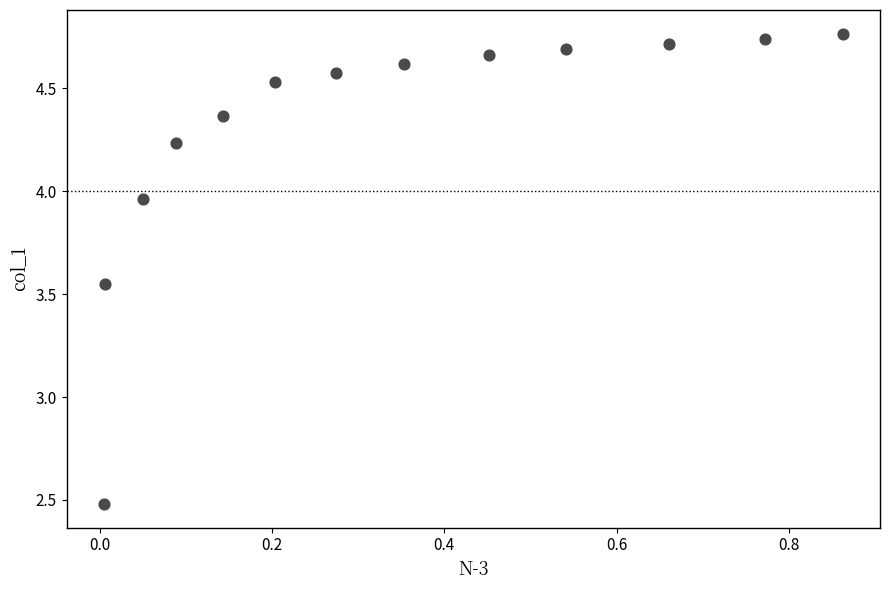

What is the range of X values (max minus min)?

0.9